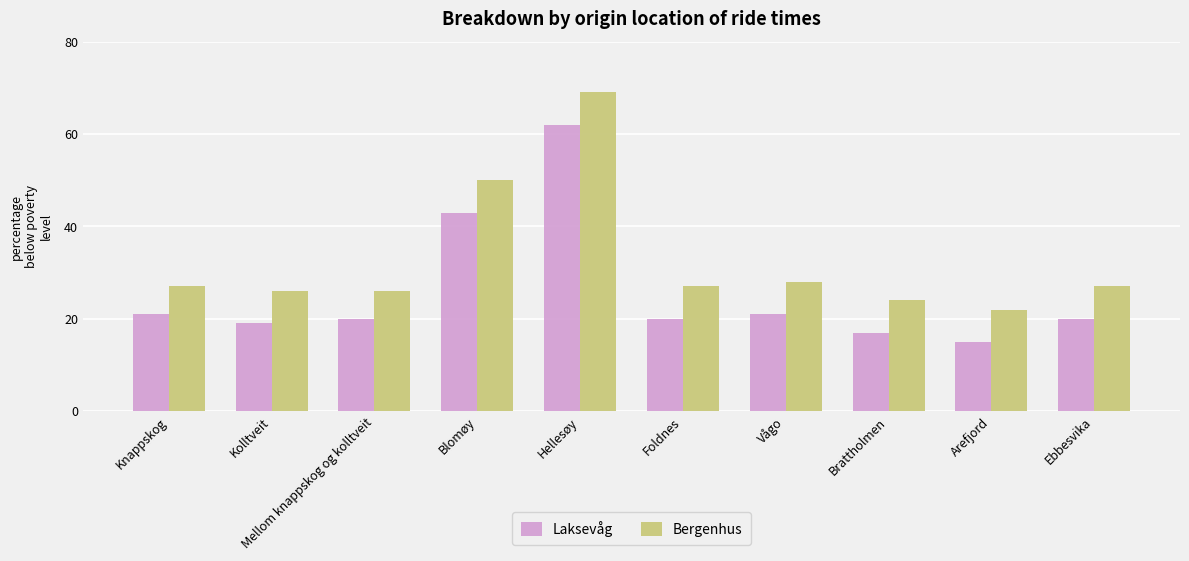

What is the minimum value shown in the chart?

15